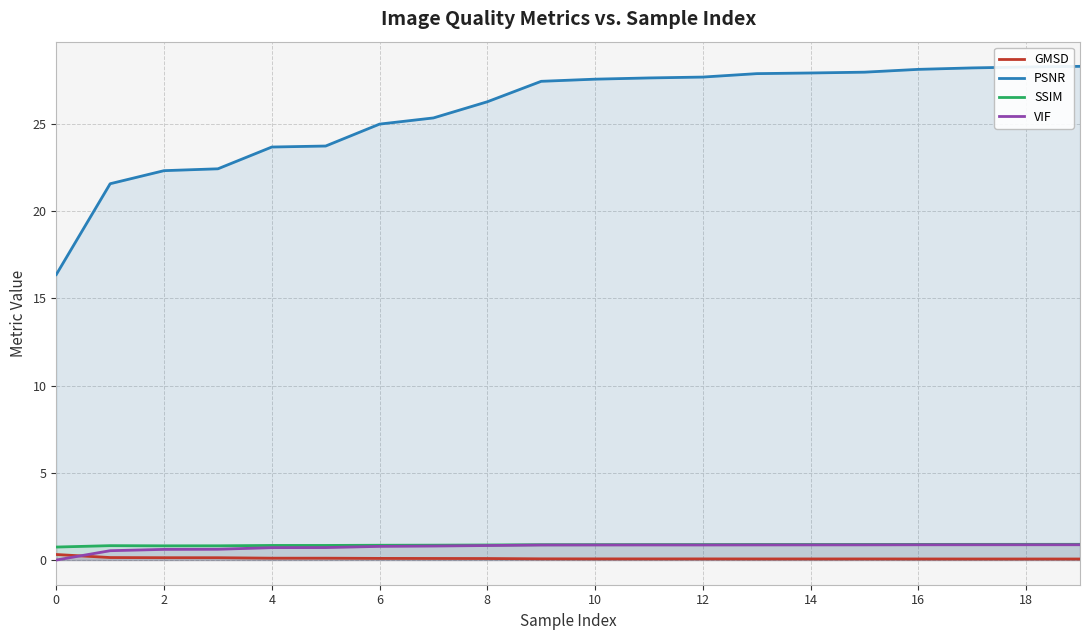

Which series has the widest spread of values?

PSNR